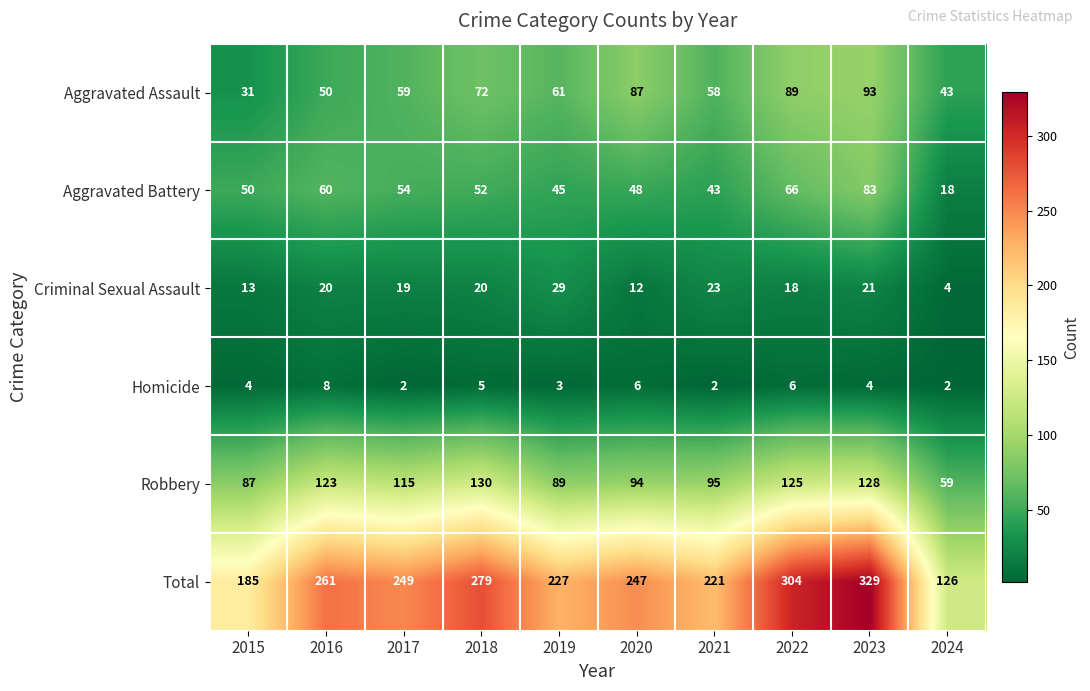

Where does the Total series first go above 249?

2016